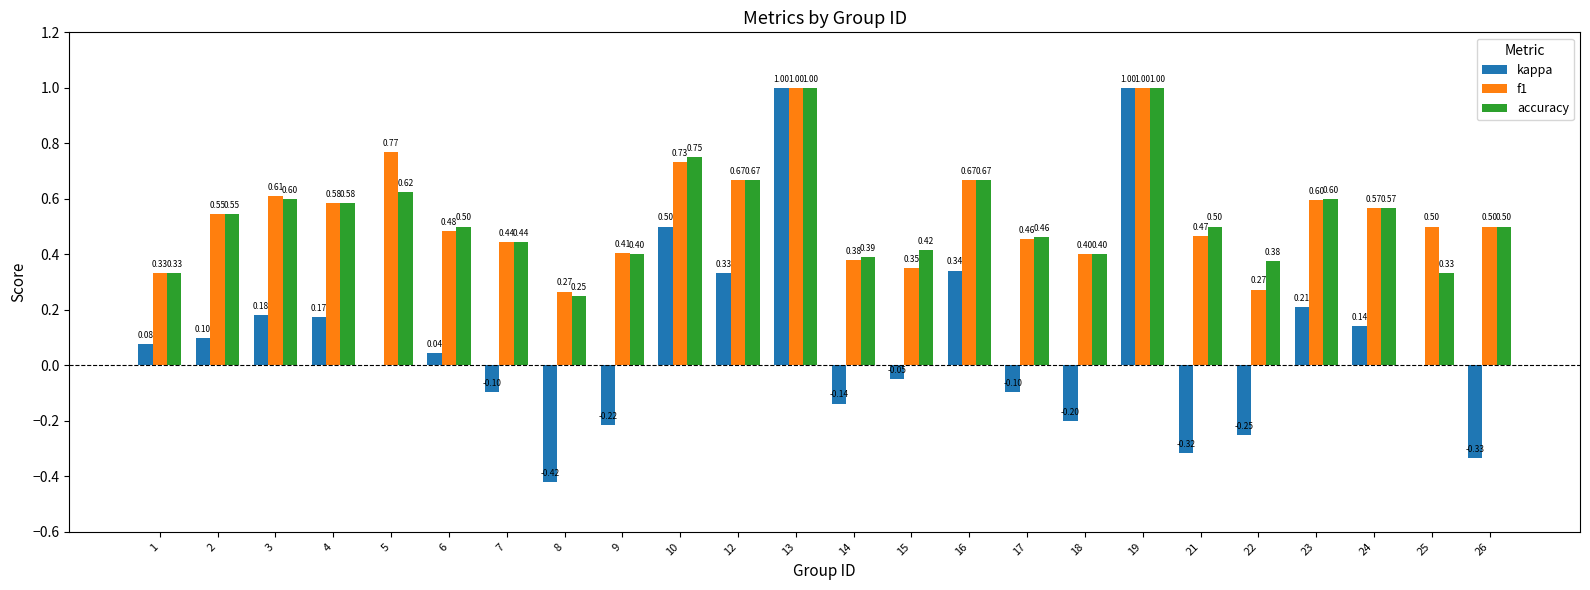

What is the sum of all f1 values?

13.0